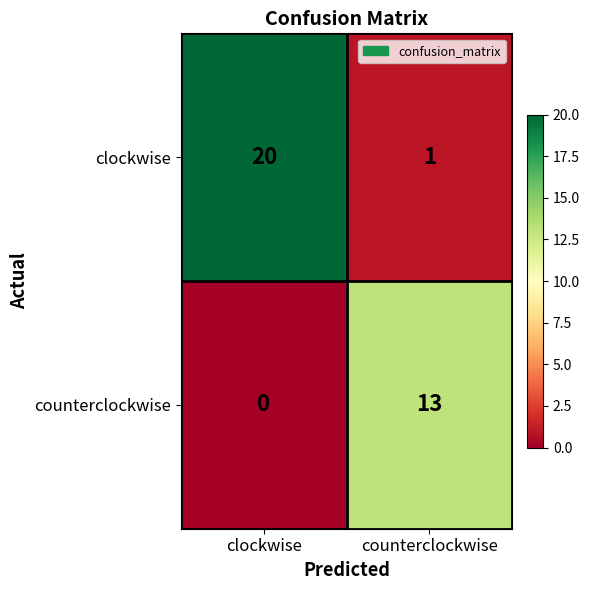

The clockwise series shows 1 at counterclockwise. True or false?

True